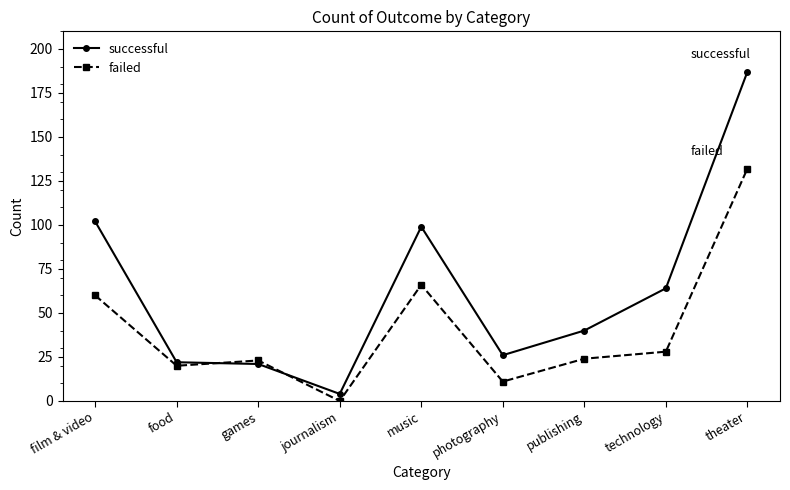

Which series has the largest total across all categories?

successful